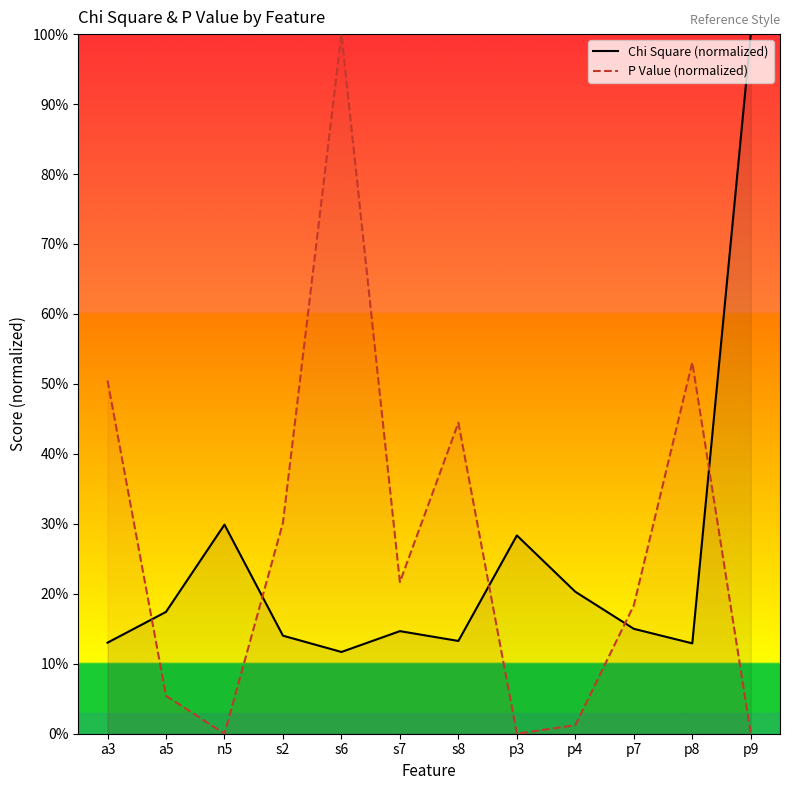

Reading left to right, extract all data points from this chart.

Chi Square (normalized): a3=13.0	a5=17.4	n5=29.9	s2=14.0	s6=11.7	s7=14.7	s8=13.3	p3=28.3	p4=20.3	p7=15.0	p8=12.9	p9=100.0
P Value (normalized): a3=50.5	a5=5.4	n5=0.0	s2=30.2	s6=100.0	s7=21.7	s8=44.5	p3=0.0	p4=1.2	p7=18.3	p8=53.1	p9=0.0